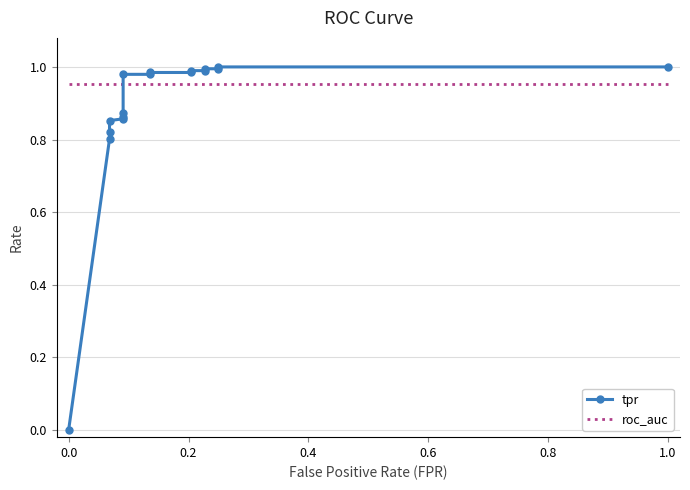

True or false: tpr and roc_auc cross at least once.

True